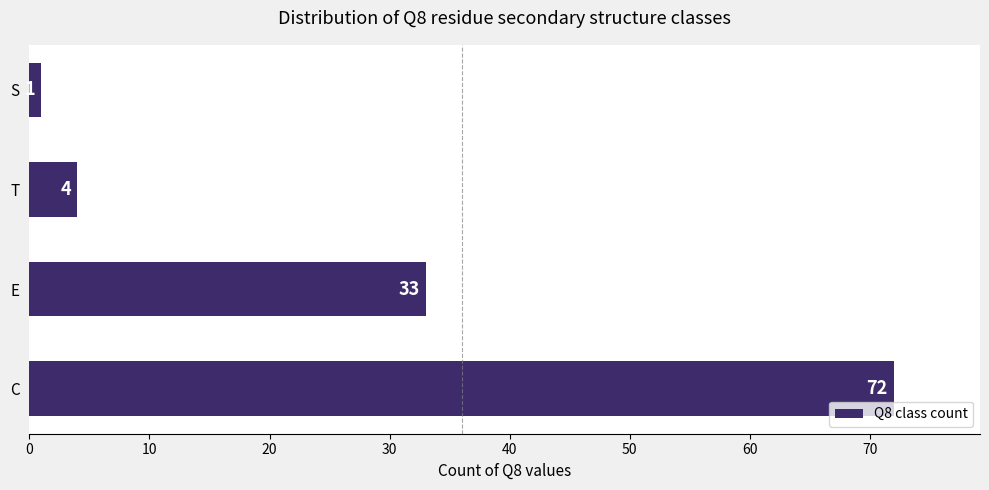

Reading top to bottom, list all the values displayed in this chart.

1	4	33	72